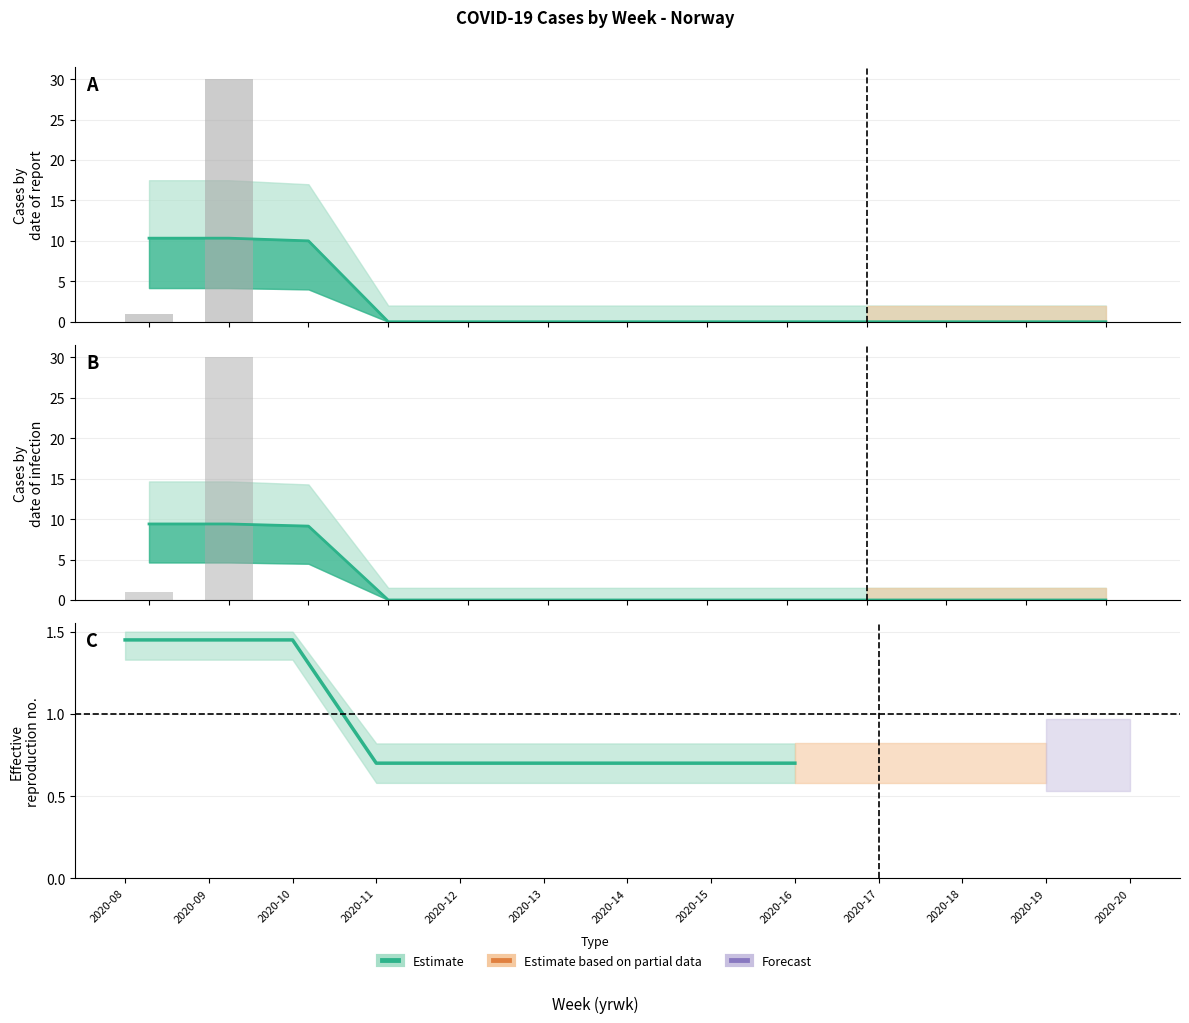

At which label is male closest to 15?

2020-08